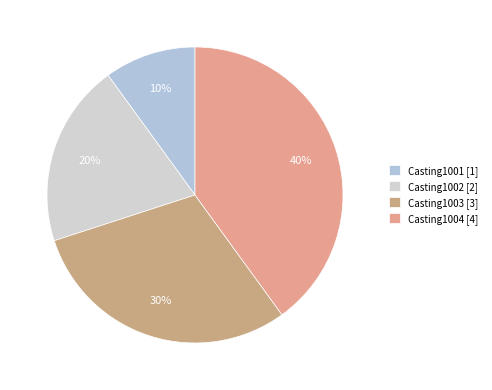

Count the number of slices in the pie.

4